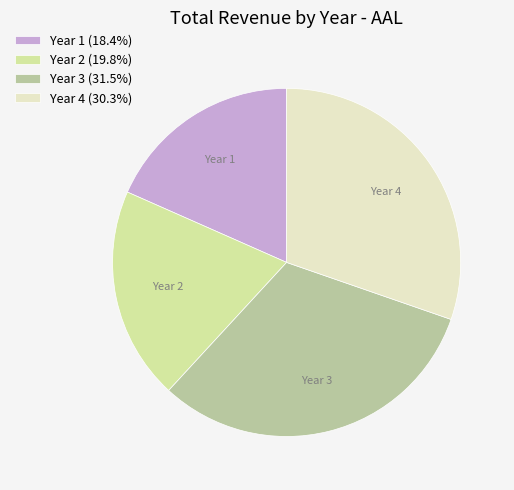

How many segments does this pie chart have?

4